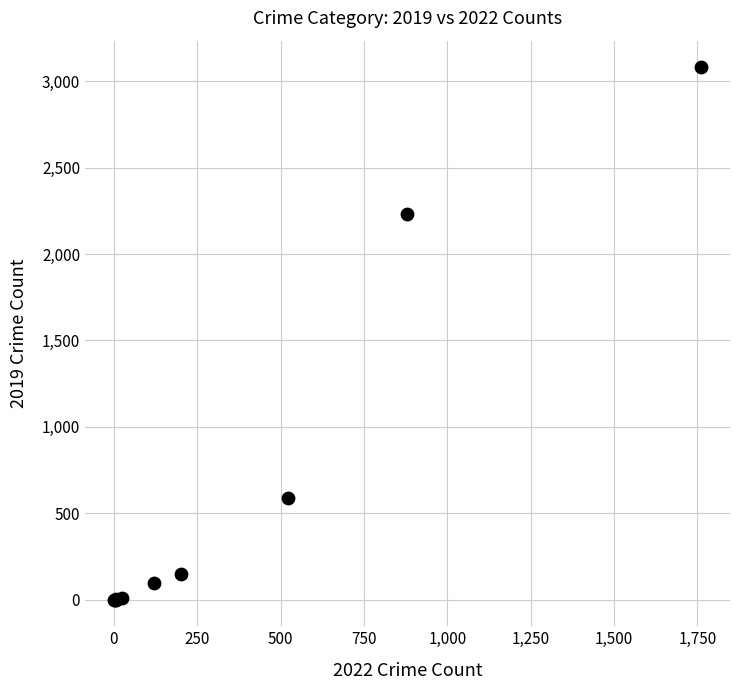

What Y value in the scatter plot is closest to 1540?

2230